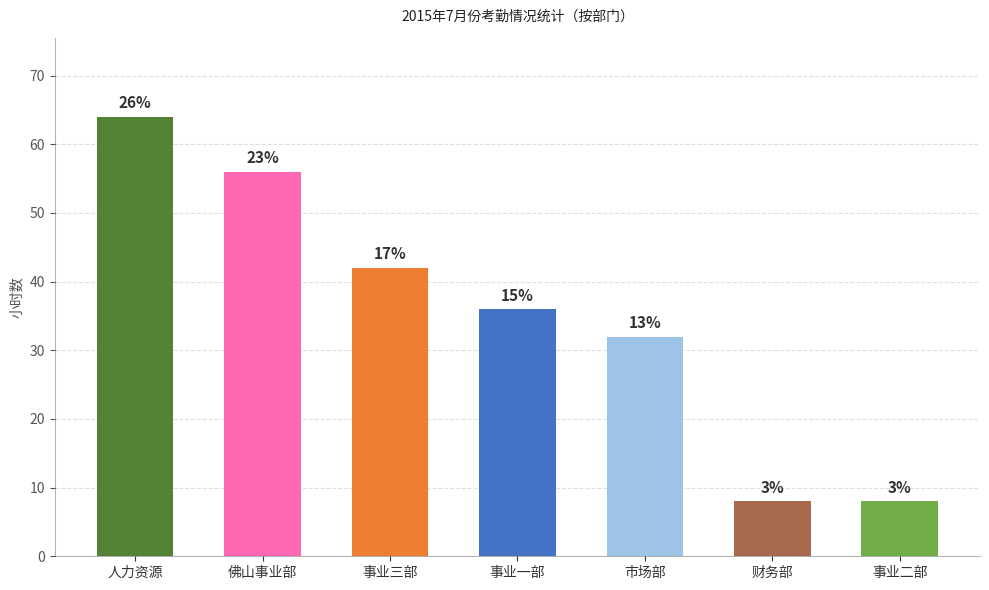

Are the bars horizontal?

No